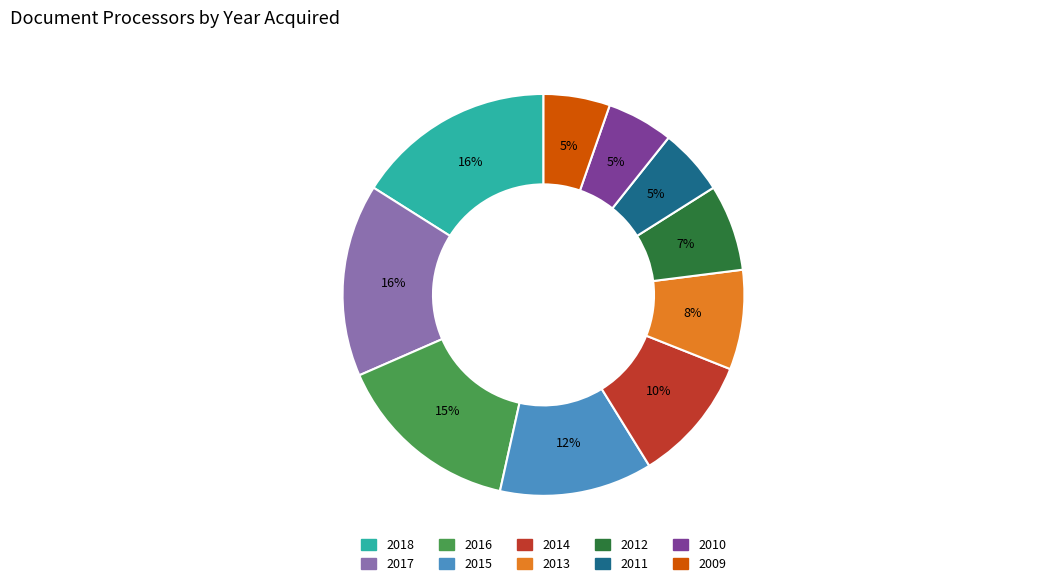

How many slices are in this pie chart?

10